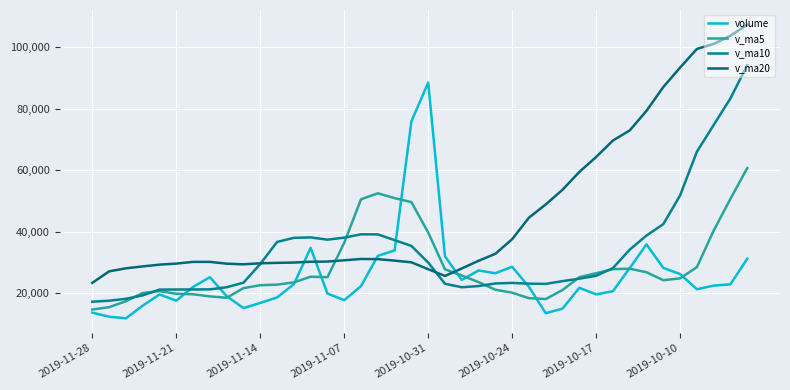

How many values in the v_ma5 series are below 24798?

20